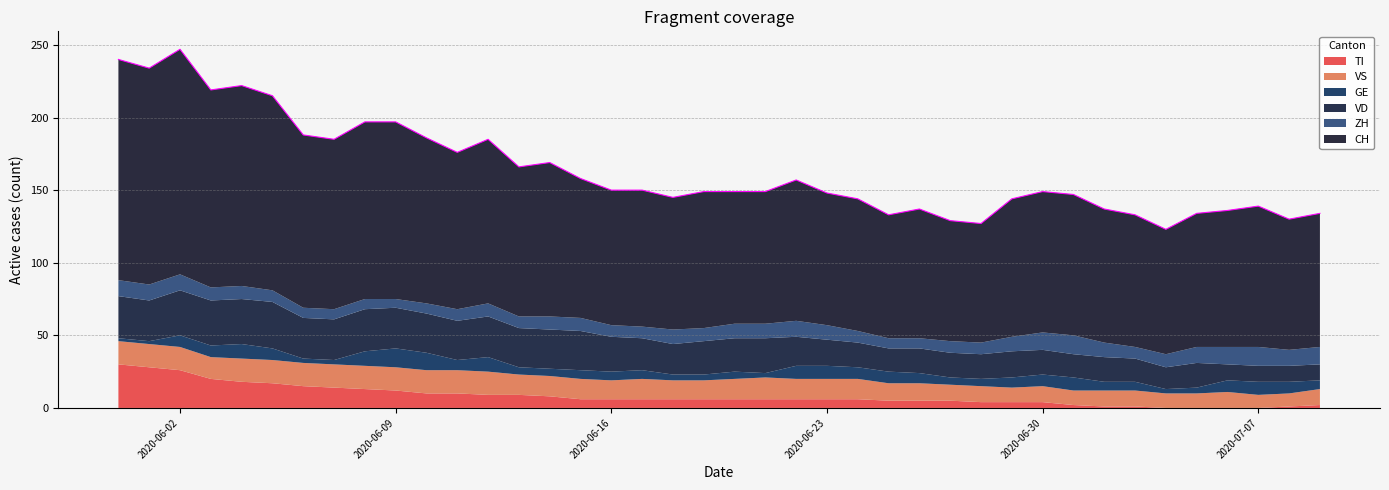

What is the maximum value for TI?

30